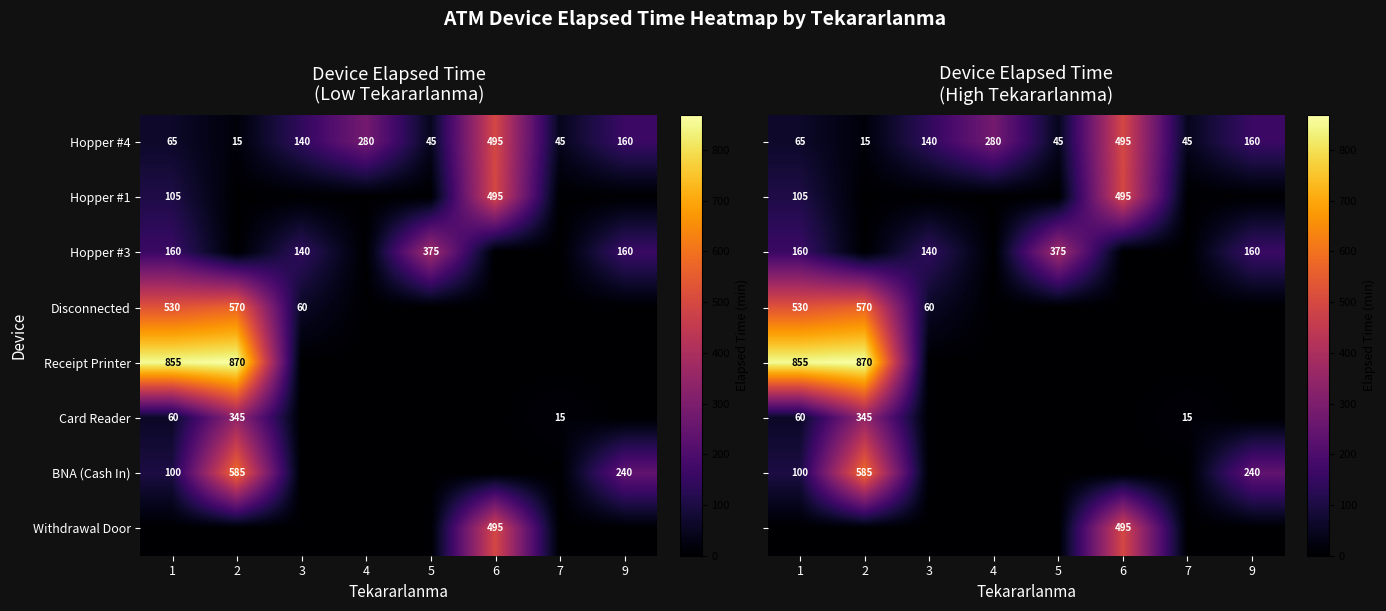

The value of Hopper #4 at 6 is 495. True or false?

True